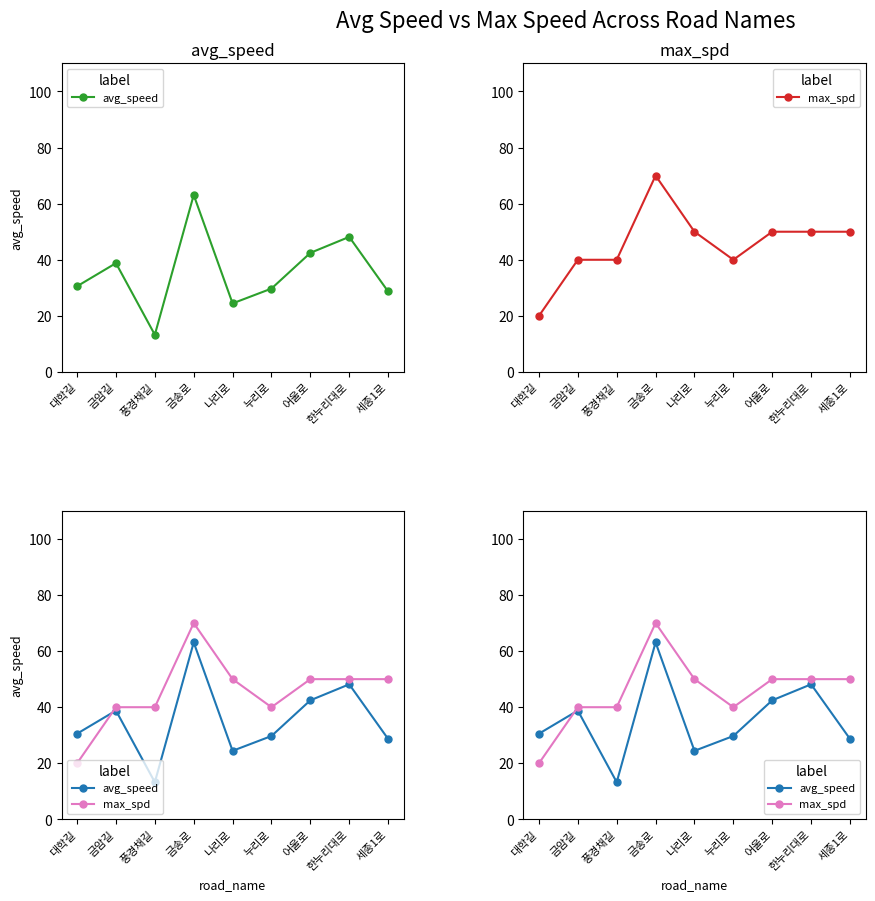

True or false: avg_speed and max_spd intersect in this chart.

True